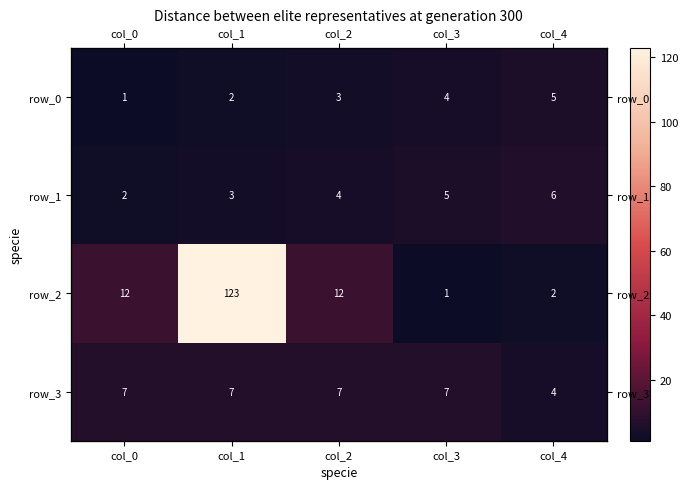

How many categories are shown in the chart?

5